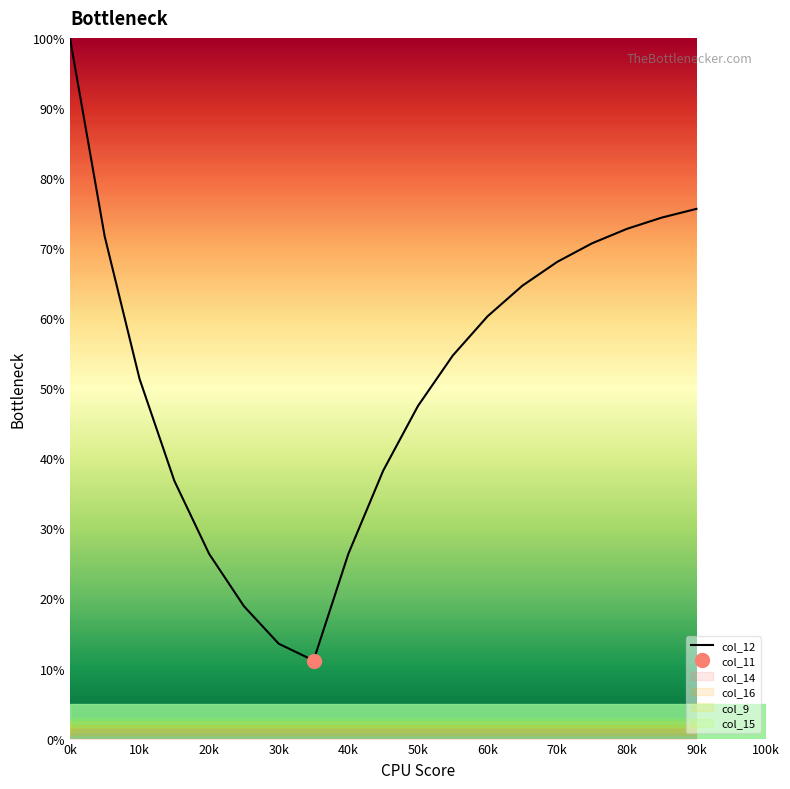

What is the minimum value shown in the chart?

11.1